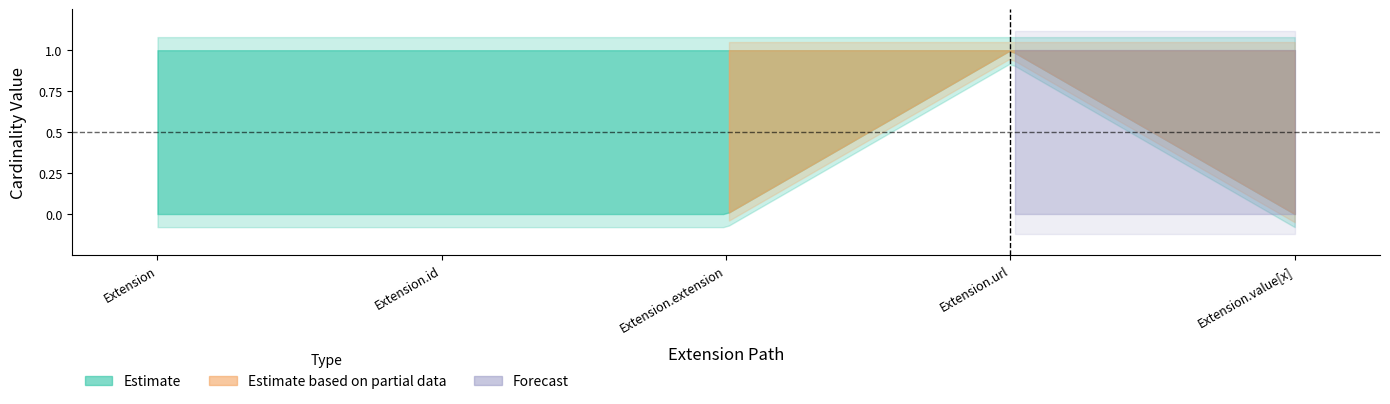

How many times do Forecast and Estimate cross each other?

1